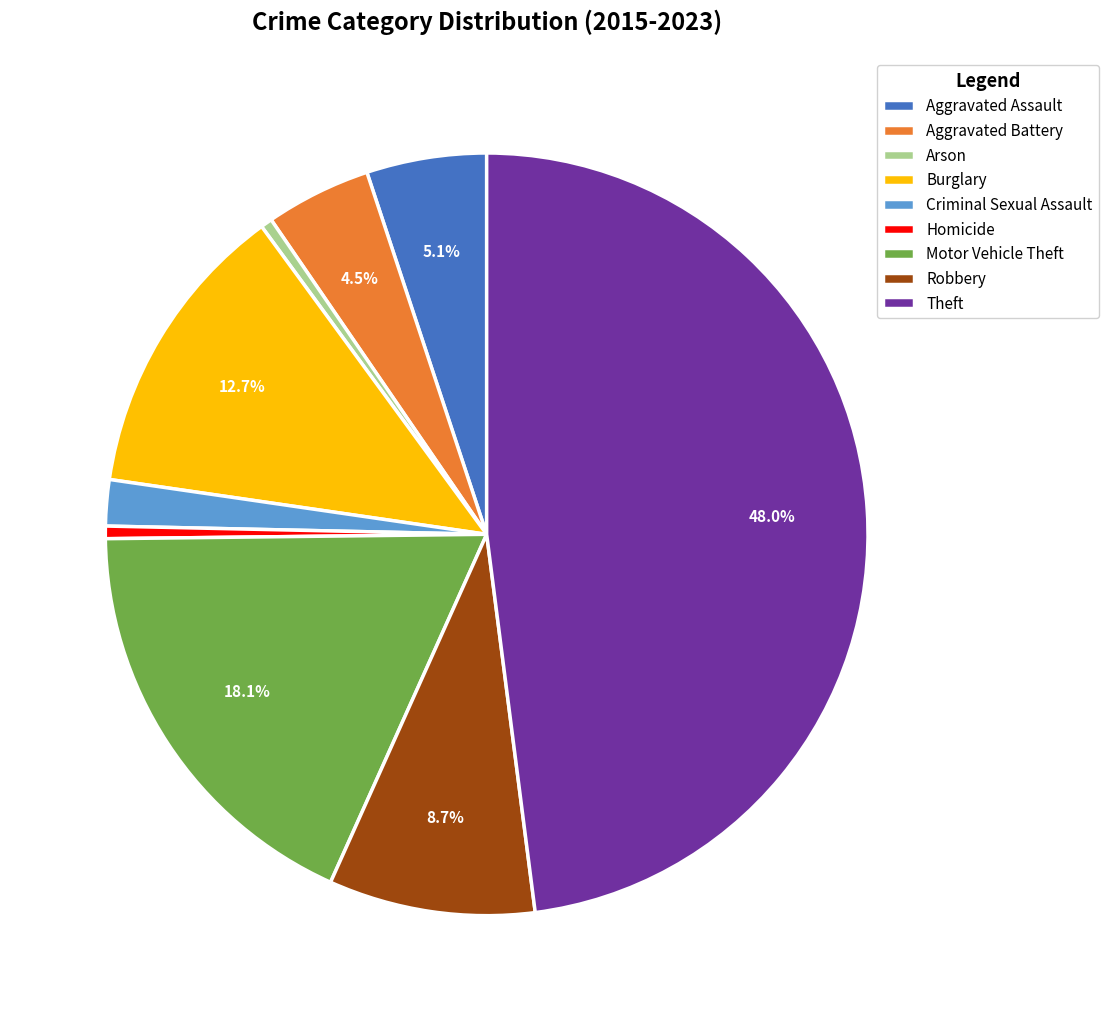

How much of the chart is everything except Burglary?

87.3%